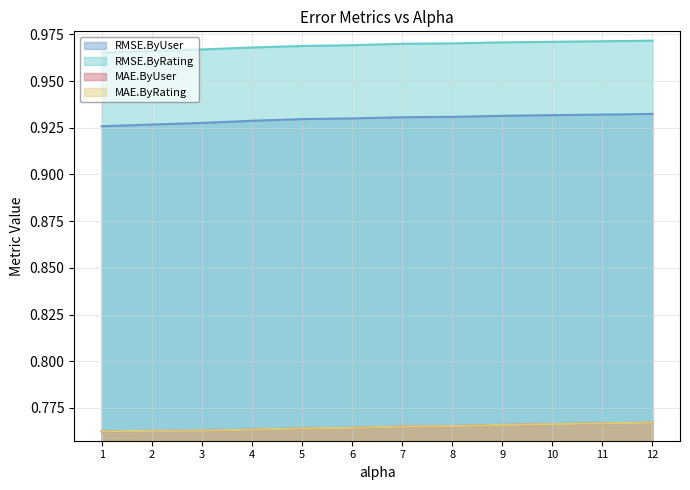

Which series has the widest spread of values?

RMSE.ByUser